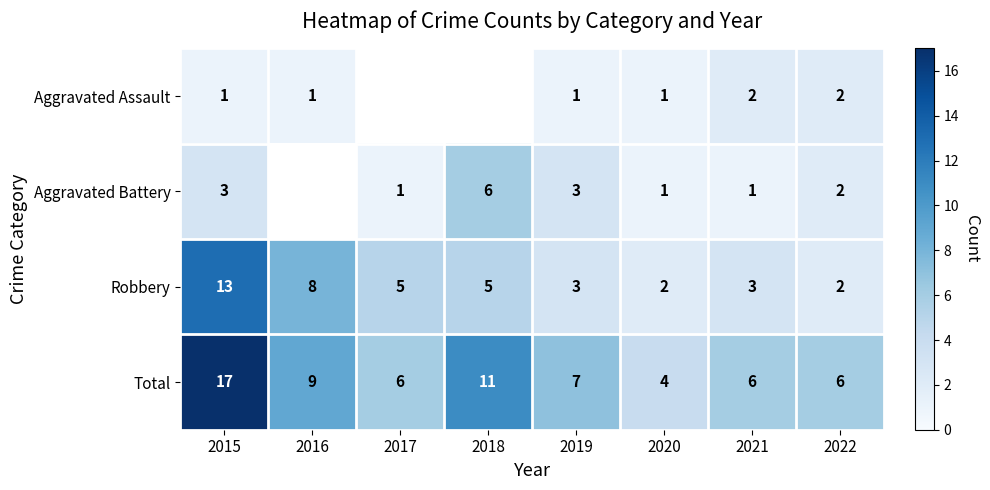

The Total series shows 3.1 at 2018. True or false?

False